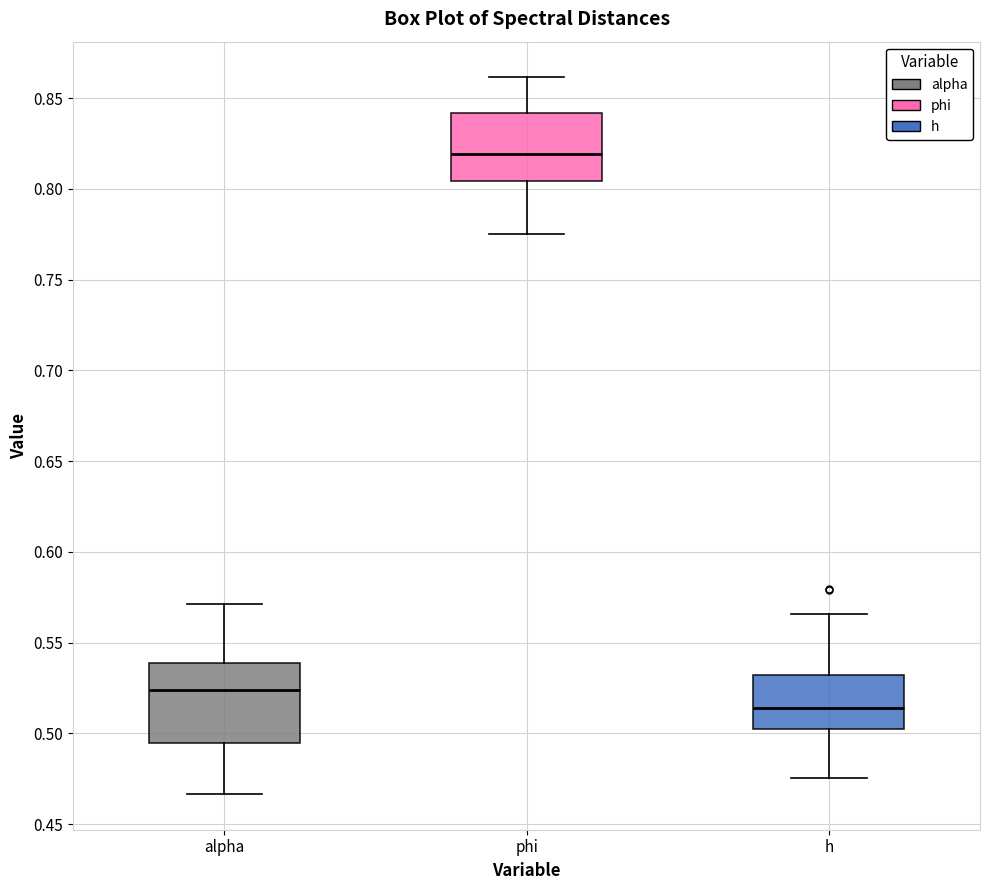

Reading left to right, transcribe this box plot: for each box, give where its median line is, the range the box spans, and where its two whiskers end, as read against the y-axis. The values are not printed on the chart, so give them approximately, as read against the axis.

alpha: median 0.525, box 0.495 to 0.540, whiskers 0.465 to 0.570
phi: median 0.820, box 0.805 to 0.840, whiskers 0.775 to 0.860
h: median 0.515, box 0.500 to 0.530, whiskers 0.475 to 0.565